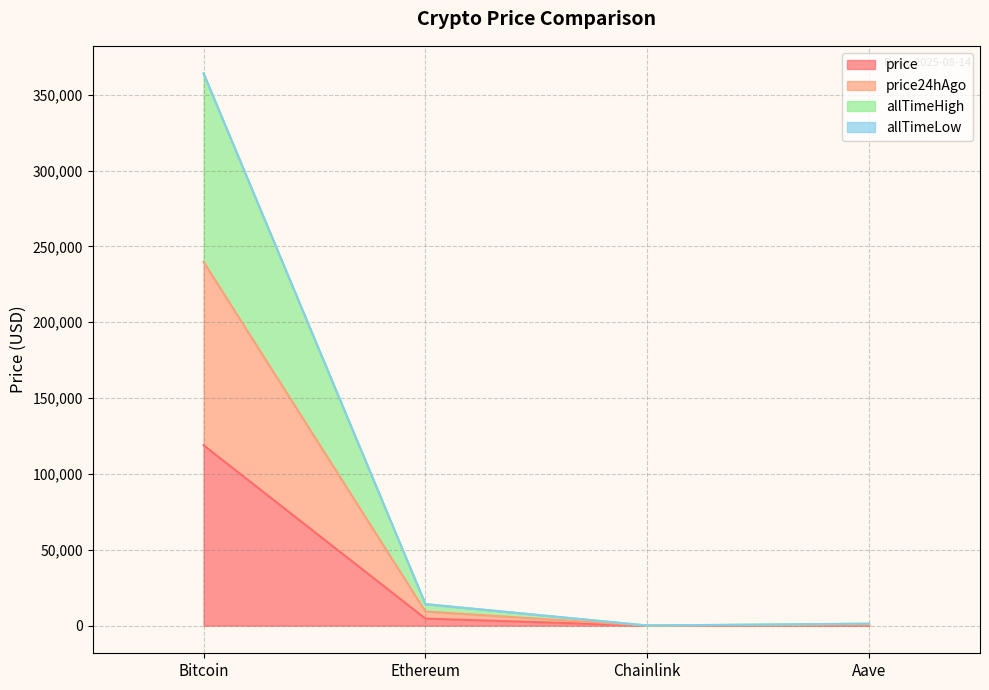

At which label is price closest to 59471?

Ethereum